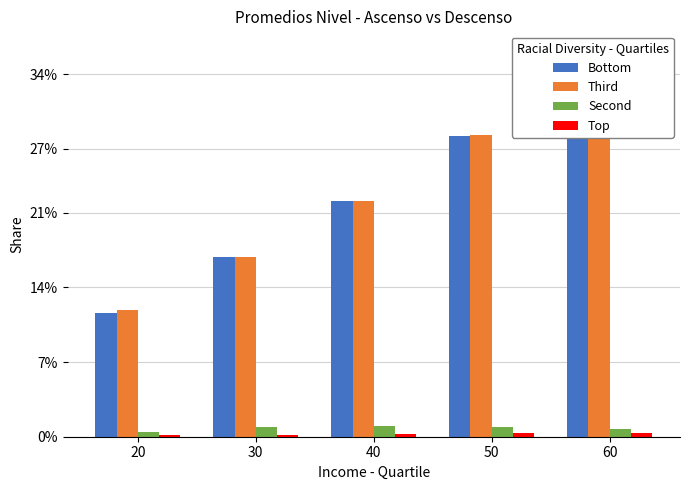

Rank the categories by Top value from lowest to highest.

30, 20, 40, 50, 60